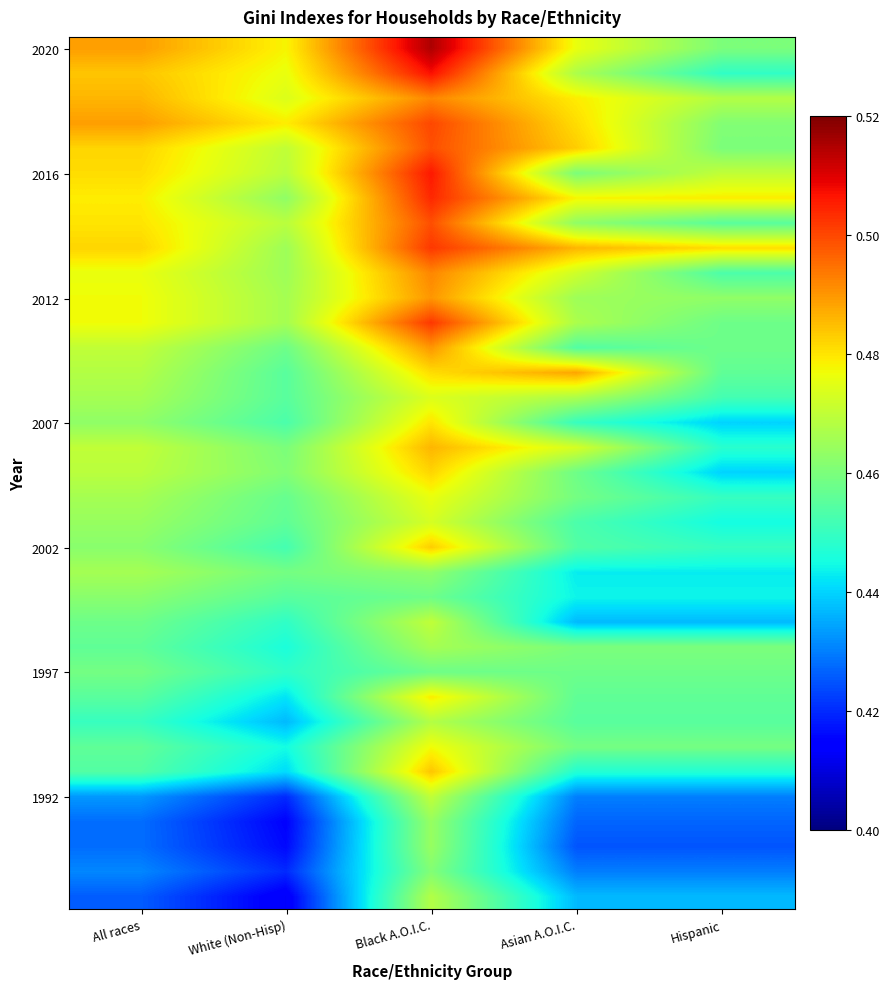

Count the number of categories in the chart.

5